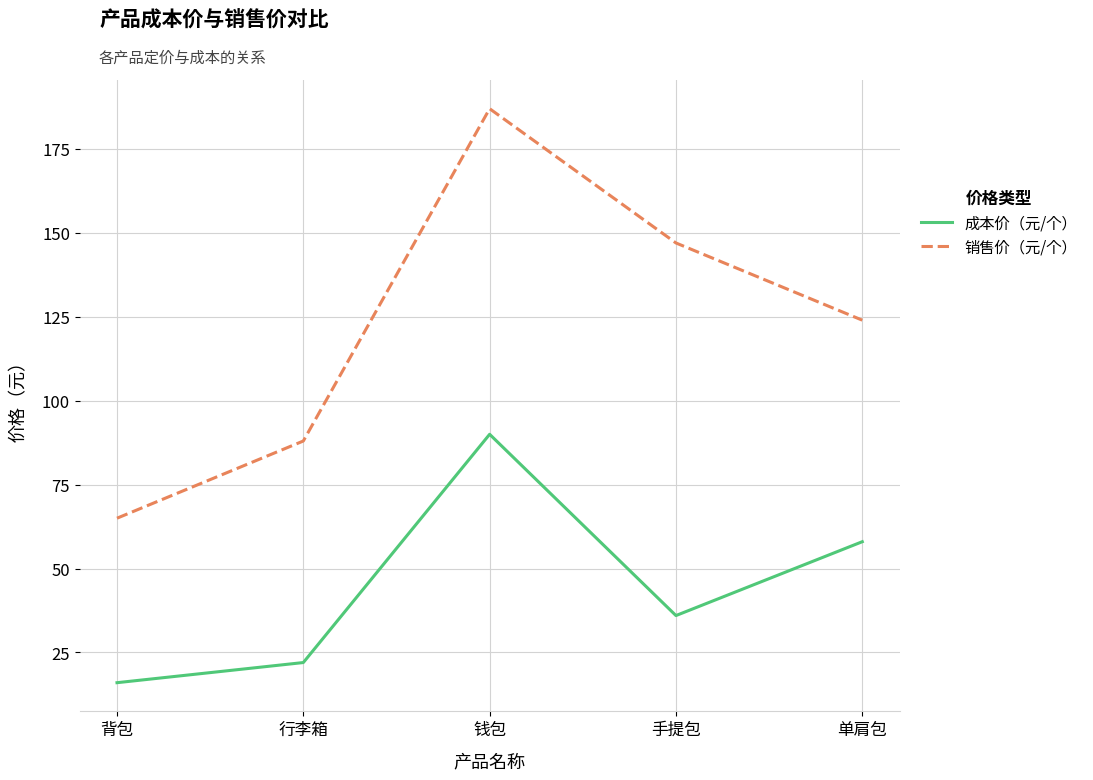

What are all the series names shown in the legend?

成本价（元/个）, 销售价（元/个）